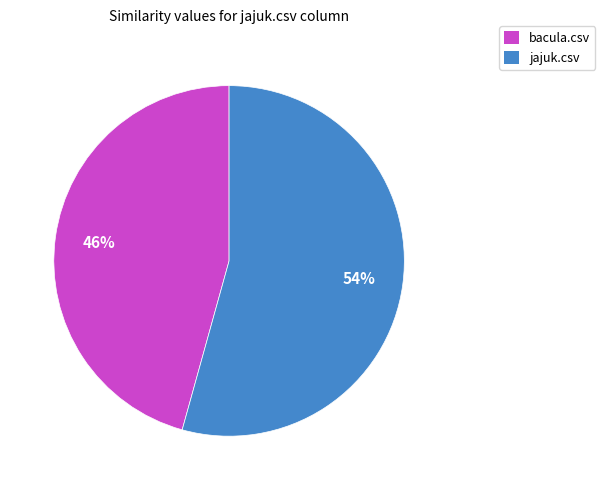

Which has a higher value, bacula.csv or jajuk.csv?

jajuk.csv